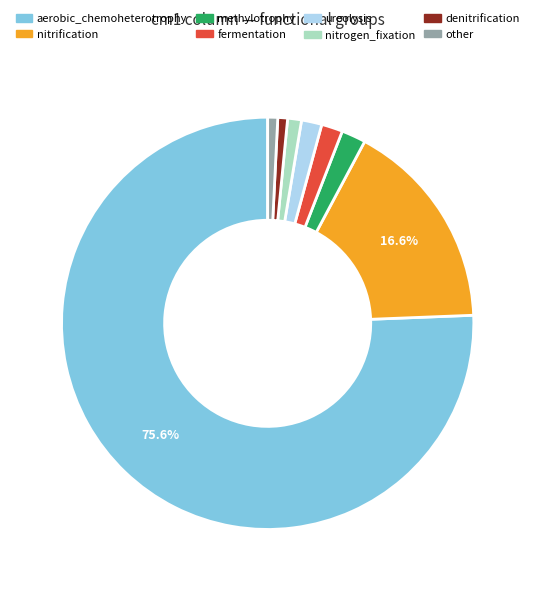

Is there any slice that represents more than half of the pie?

Yes